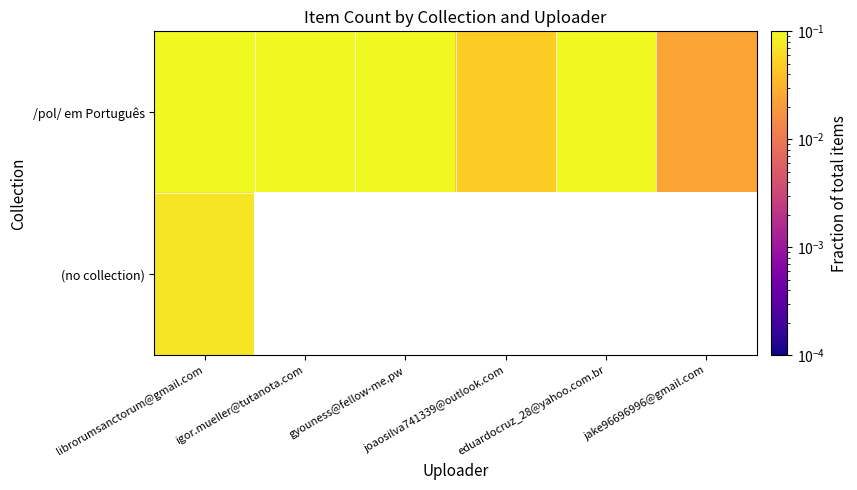

At igor.mueller@tutanota.com, list the series in order from smallest to largest.

/pol/ em Português, (no collection)